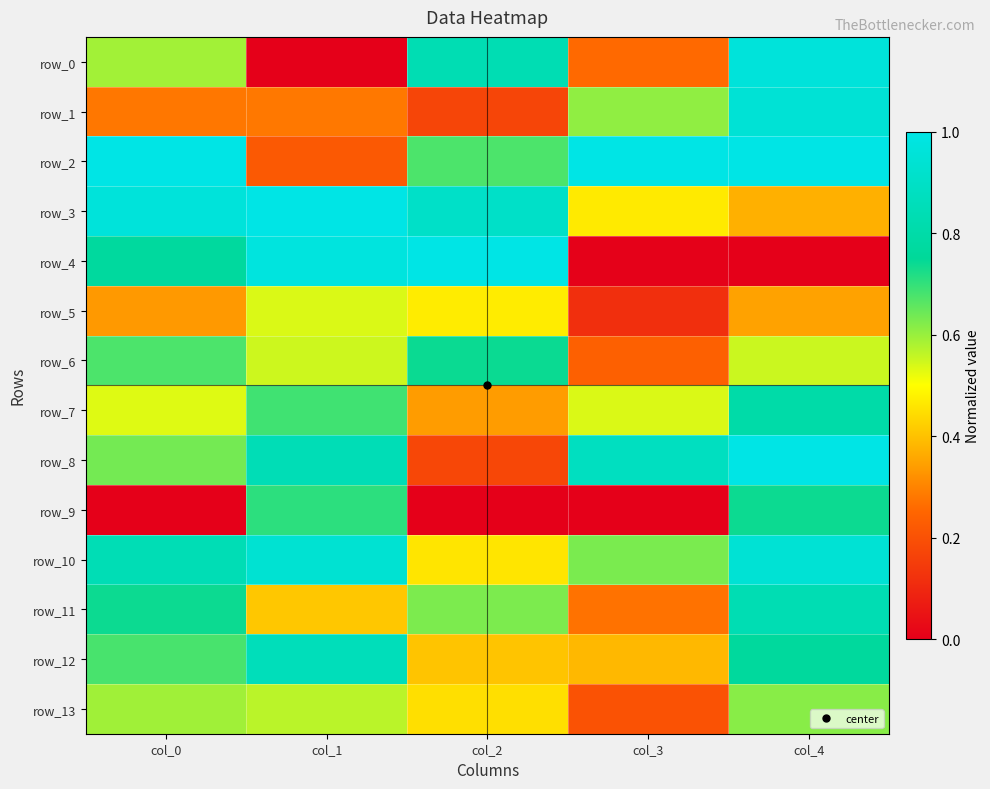

The row_1 series shows 0.3 at col_0. True or false?

True